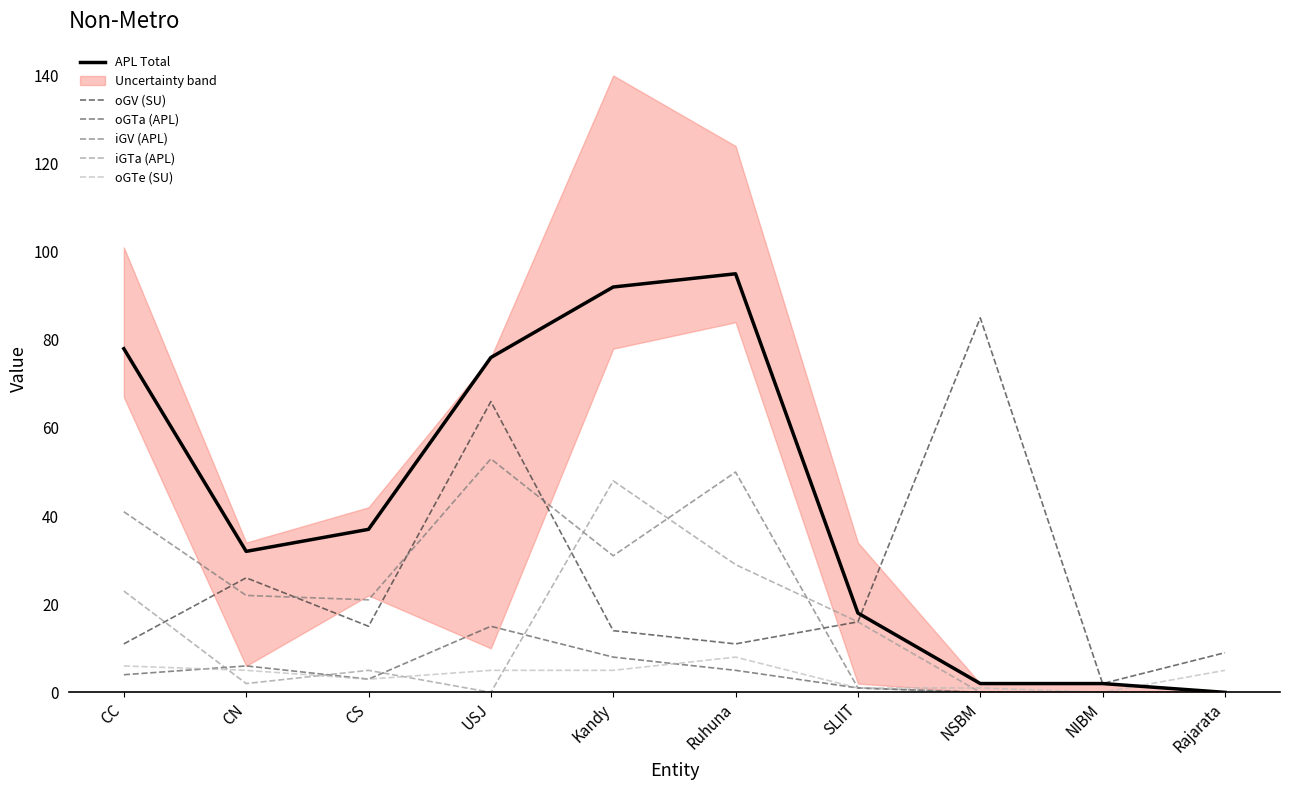

What is the difference between the highest and lowest values at SLIIT?

17